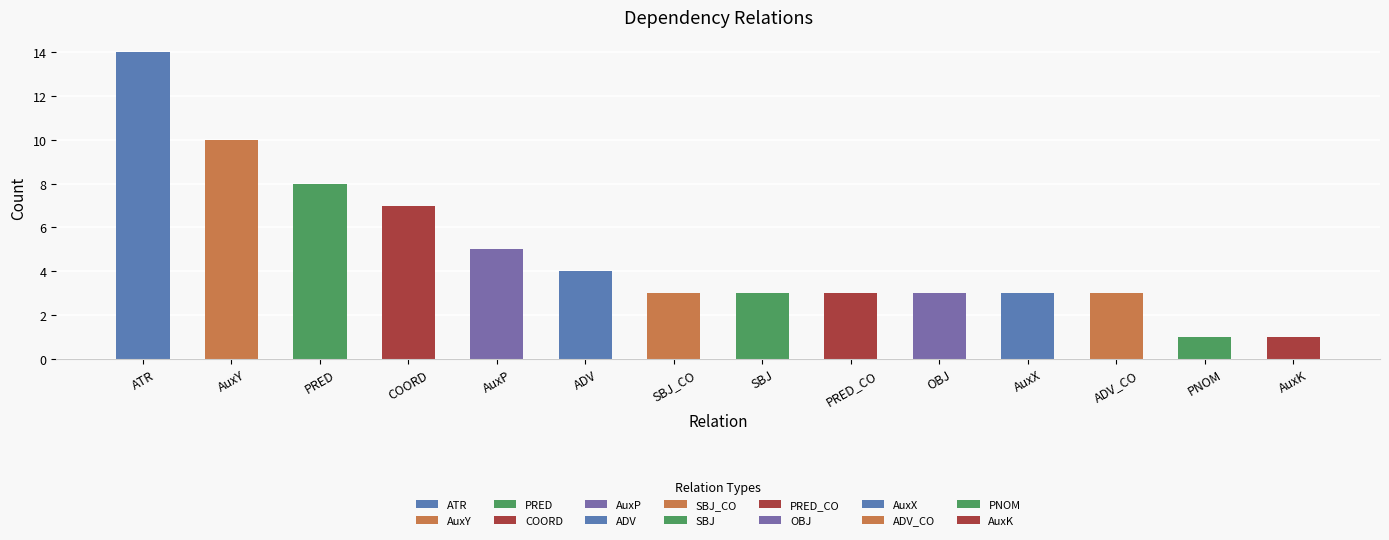

Are the bars grouped side by side (vs. stacked)?

No